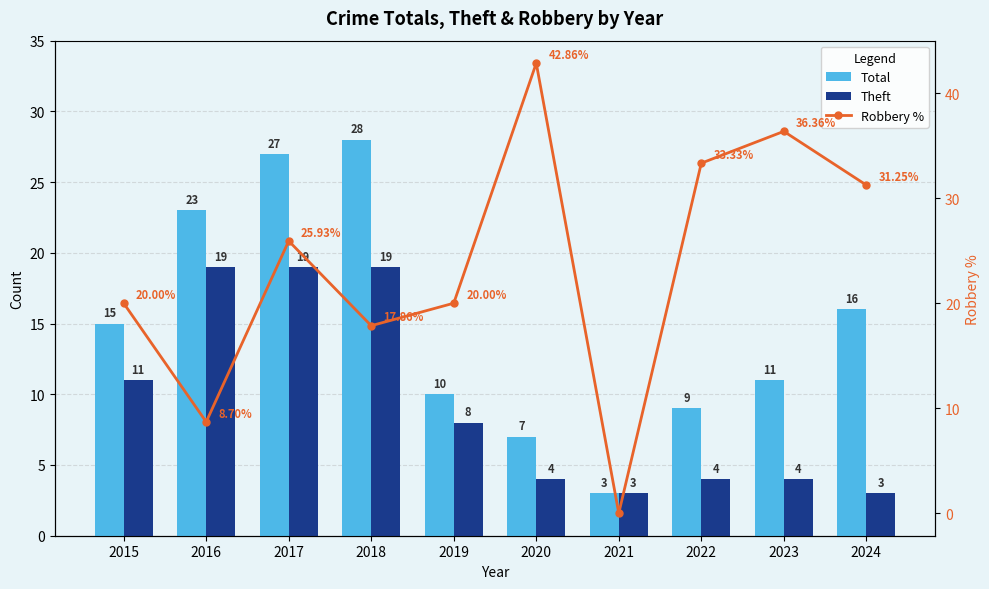

The Theft series shows 19.0 at 2017. True or false?

True